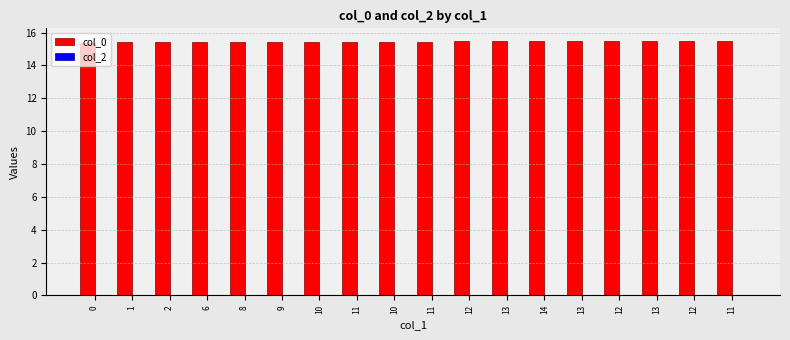

How many distinct data groups are displayed?

1